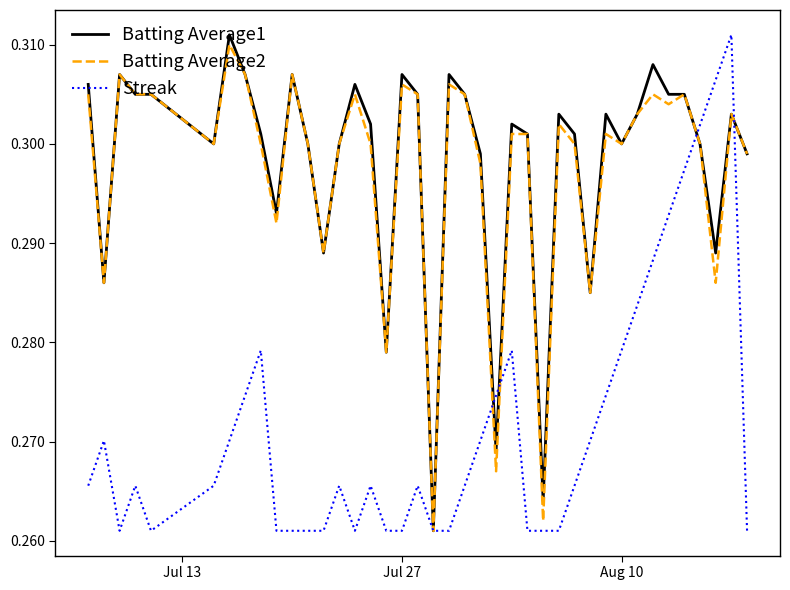

How many interior local peaks does the Batting Average2 series have?

11